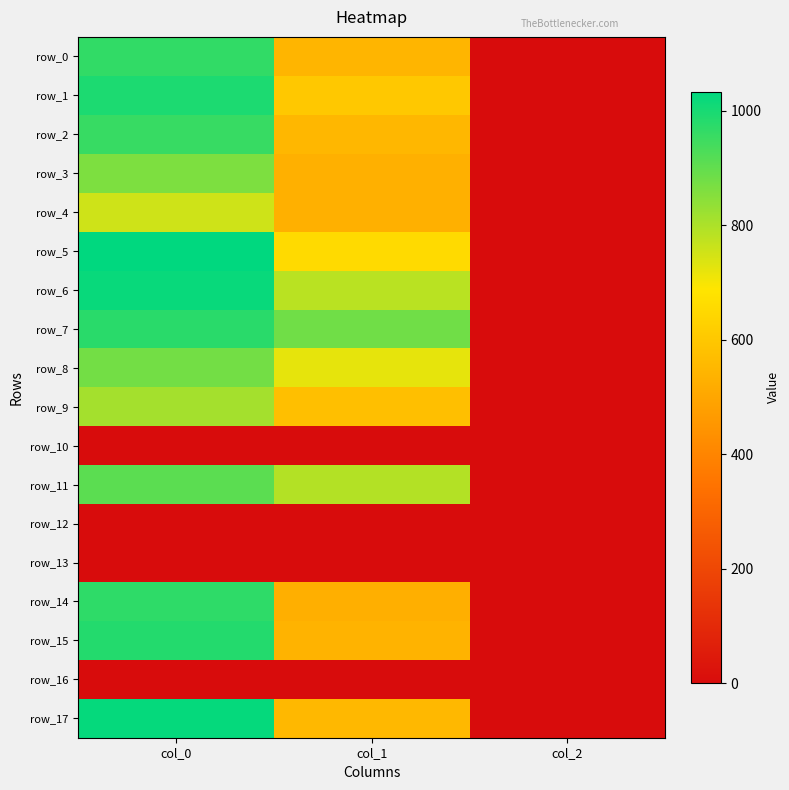

What is the average value of the row_6 series?

601.7